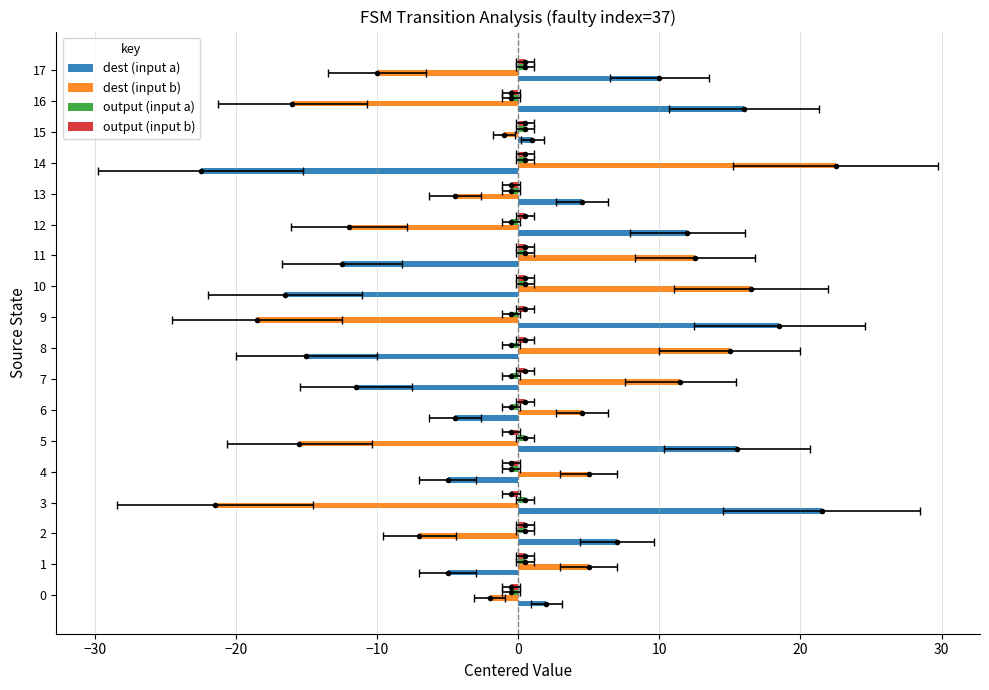

What is the value of the dest (input b) bar at the 7th from the left?

4.5